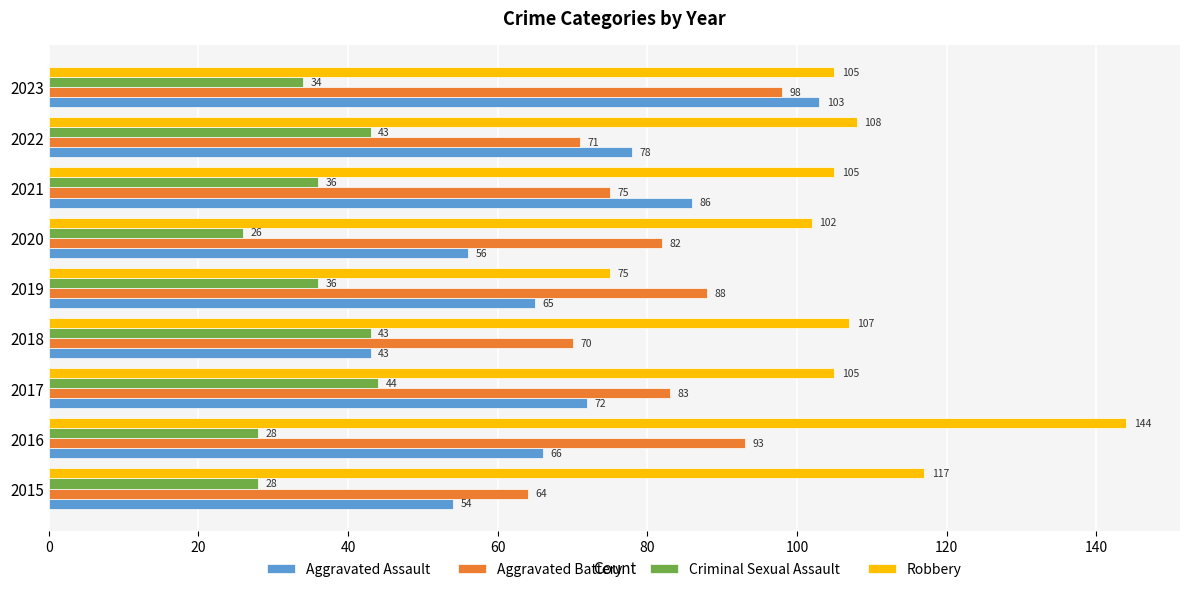

At which category is the sum across all series the highest?

2023